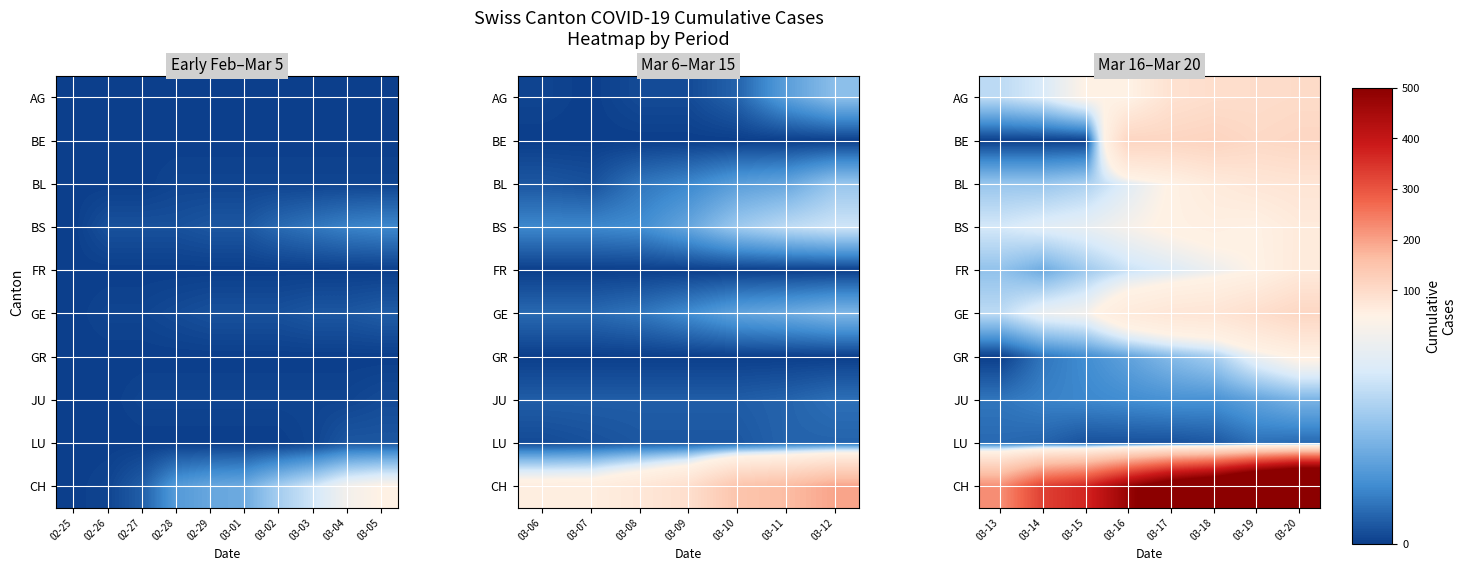

Which series has the widest spread of values?

CH